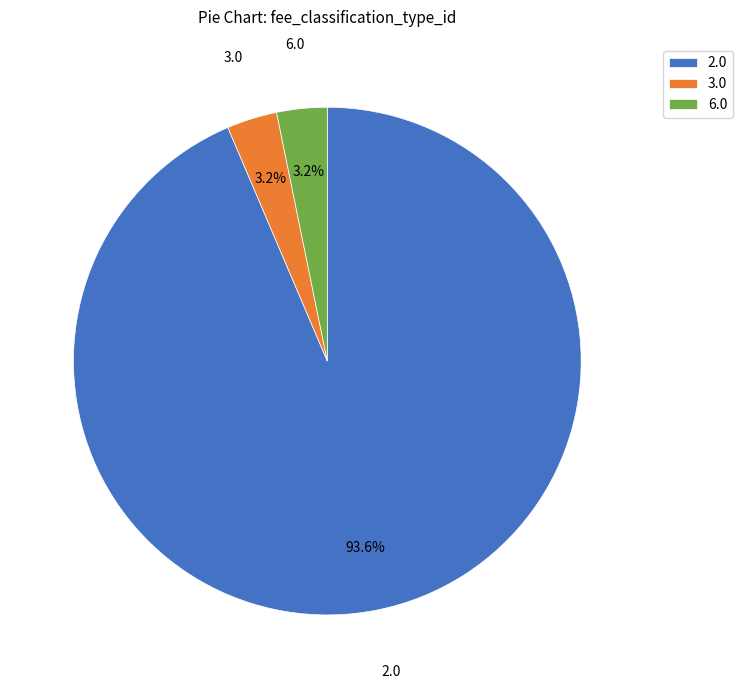

Which slice is the largest?

2.0